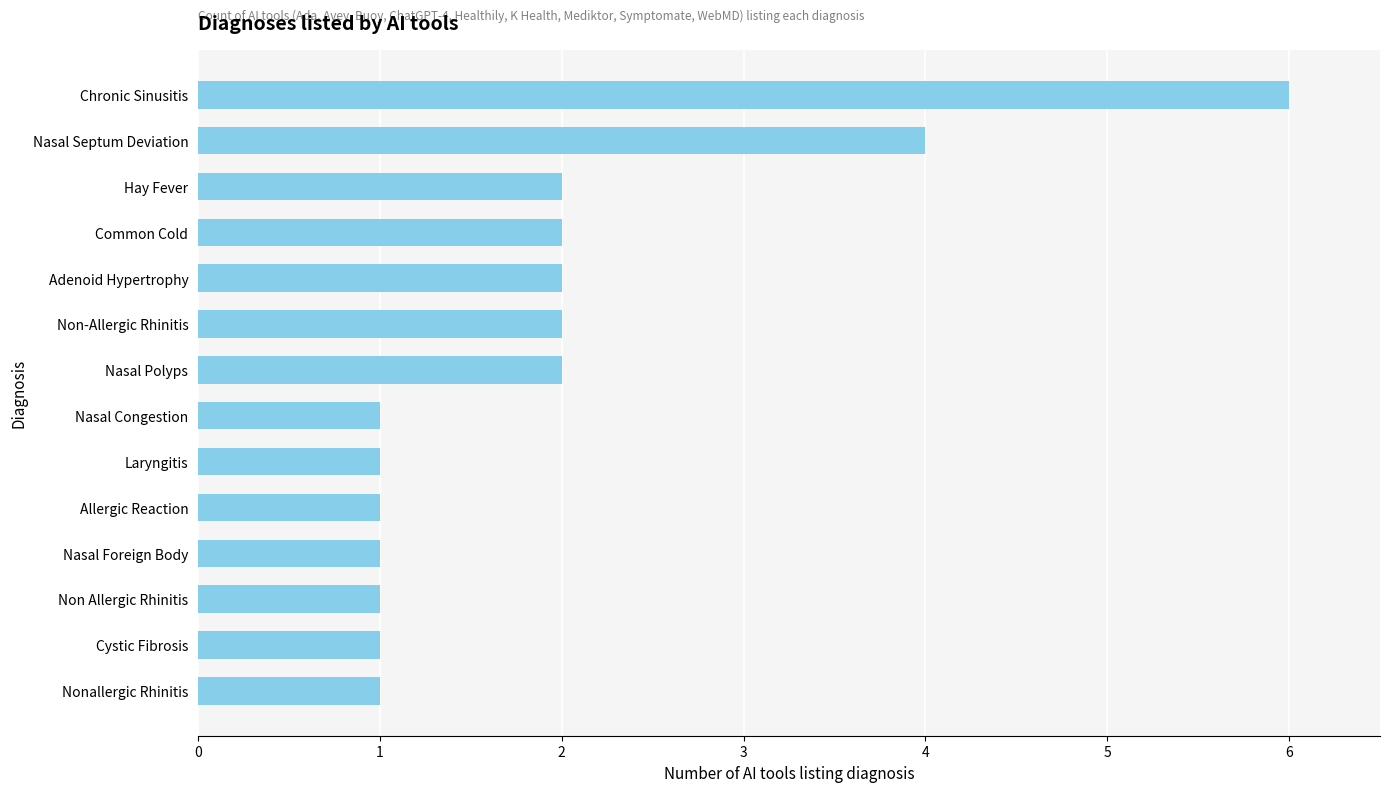

Approximately how many times larger is the value at Hay Fever compared to Adenoid Hypertrophy?

1.0